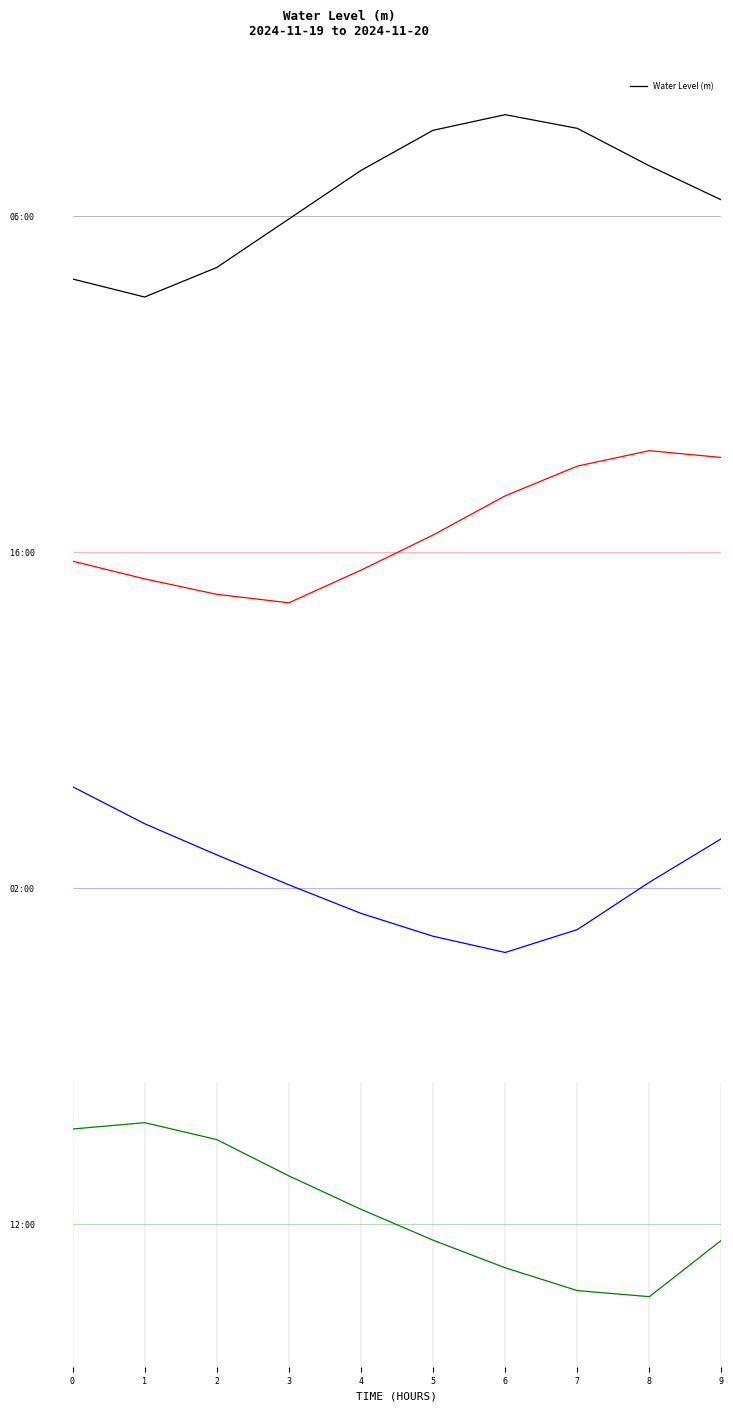

What is the sum of the values at 7 and 2?

0.1